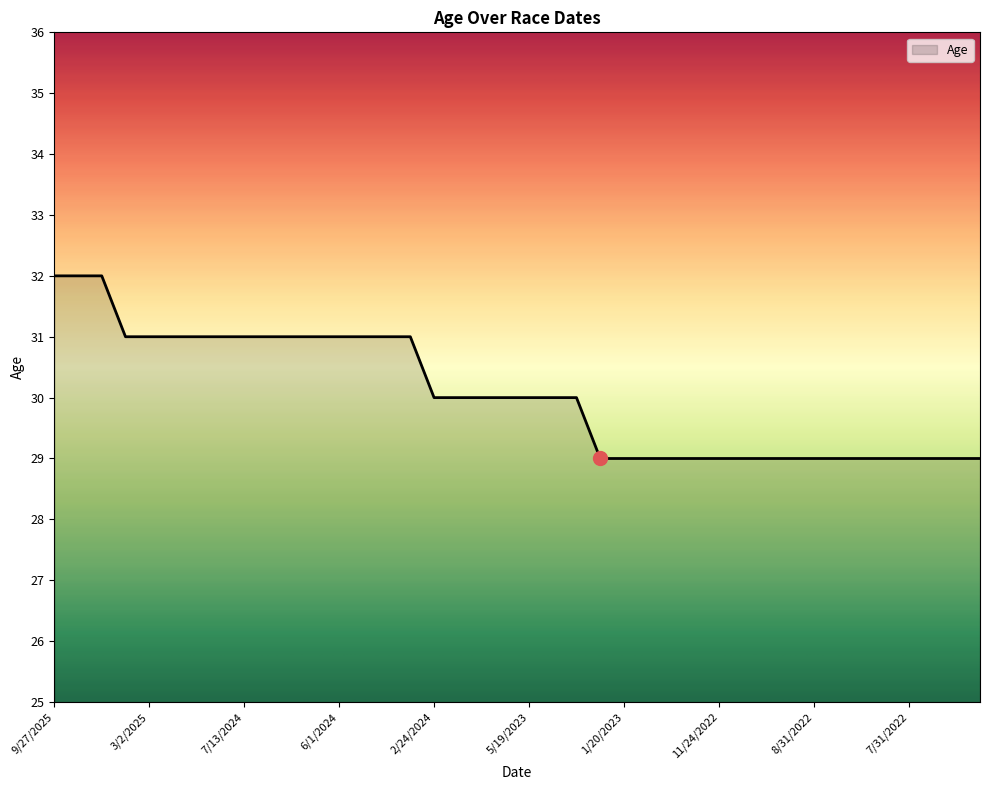

What is the difference between the maximum and minimum values?

3